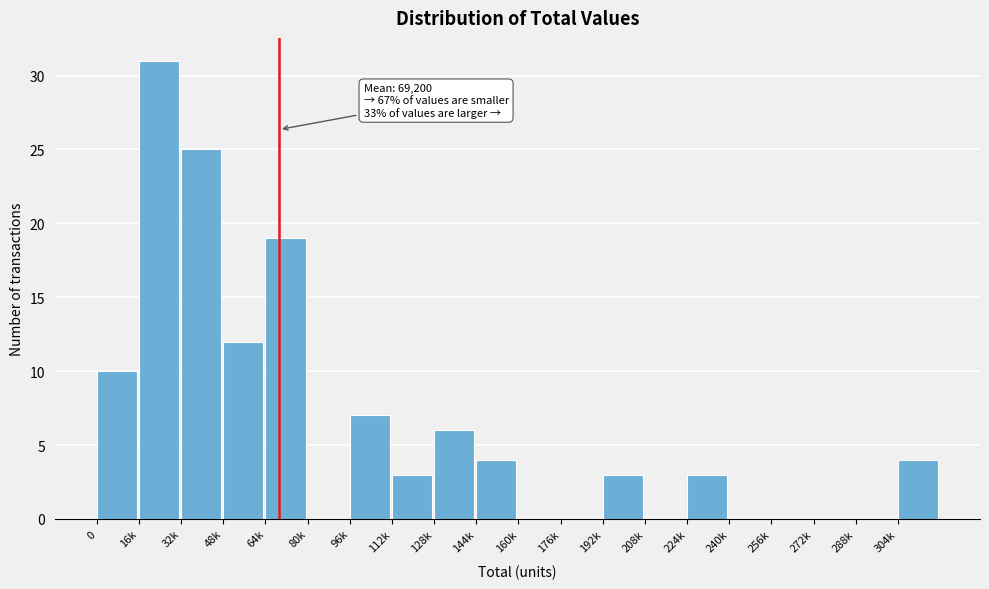

Reading left to right, transcribe all the data shown in this chart.

0=10	16k=31	32k=25	48k=12	64k=19	80k=0	96k=7	112k=3	128k=6	144k=4	160k=0	176k=0	192k=3	208k=0	224k=3	240k=0	256k=0	272k=0	288k=0	304k=4